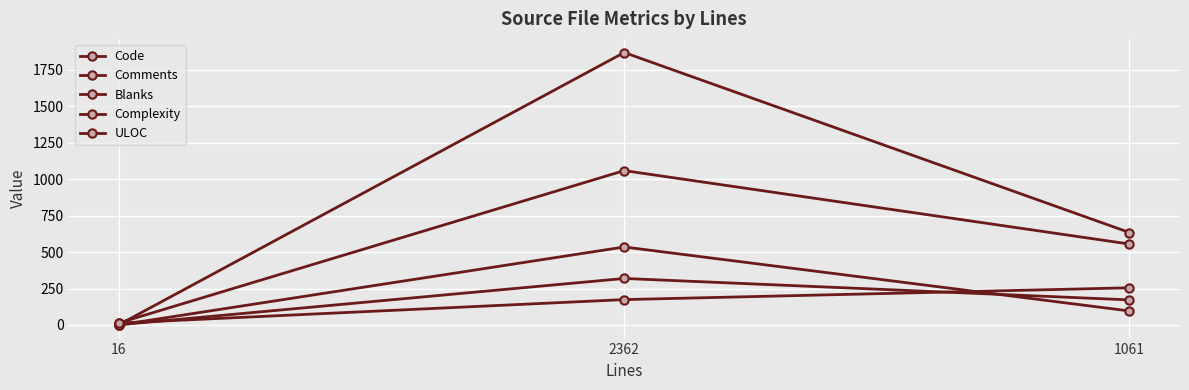

Reading left to right, list all the values displayed in this chart.

Code: 2	1869	634
Comments: 13	174	255
Blanks: 1	319	172
Complexity: 0	535	96
ULOC: 14	1059	555